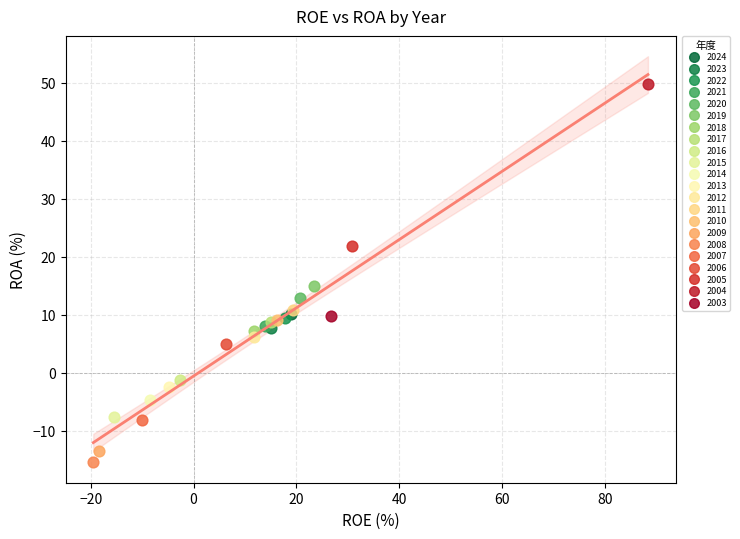

What are all the series names shown in the legend?

2024, 2023, 2022, 2021, 2020, 2019, 2018, 2017, 2016, 2015, 2014, 2013, 2012, 2011, 2010, 2009, 2008, 2007, 2006, 2005, 2004, 2003